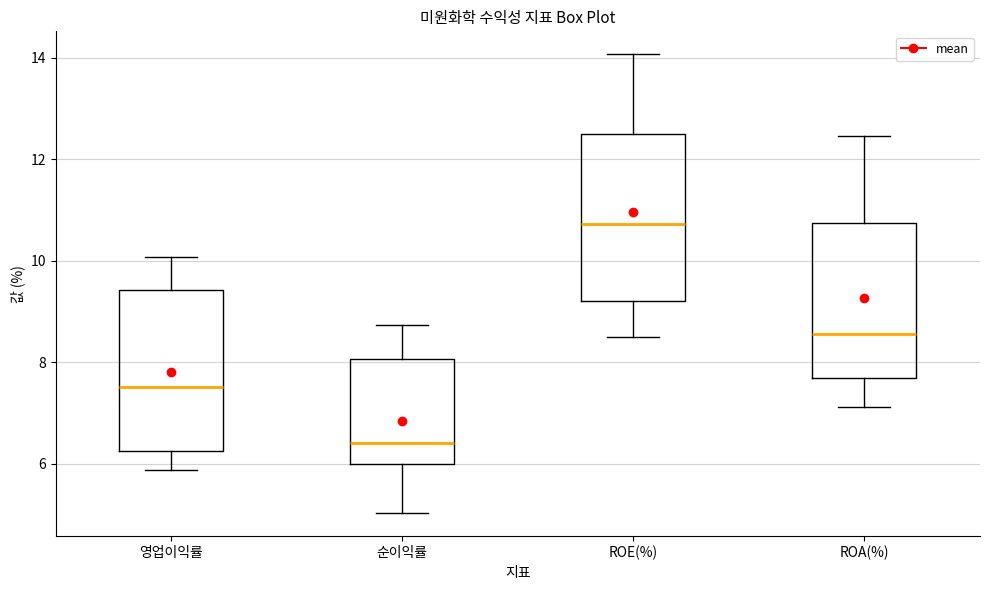

Where is the upper edge of the box for ROE(%) on the y-axis? The values are not printed on the chart, so give them approximately, as read against the axis.

12.6